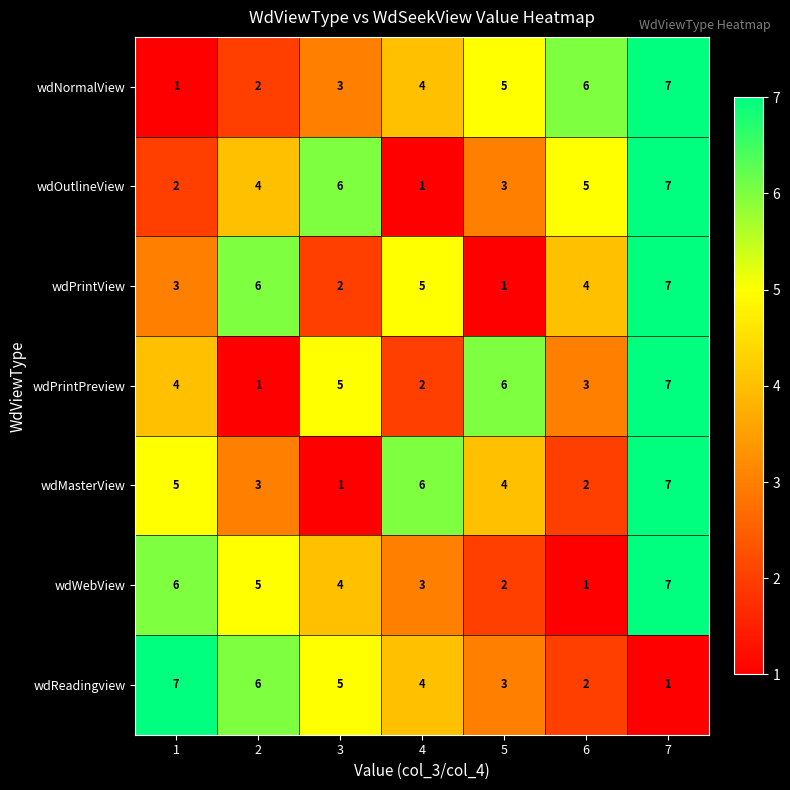

What is the greatest value displayed?

7